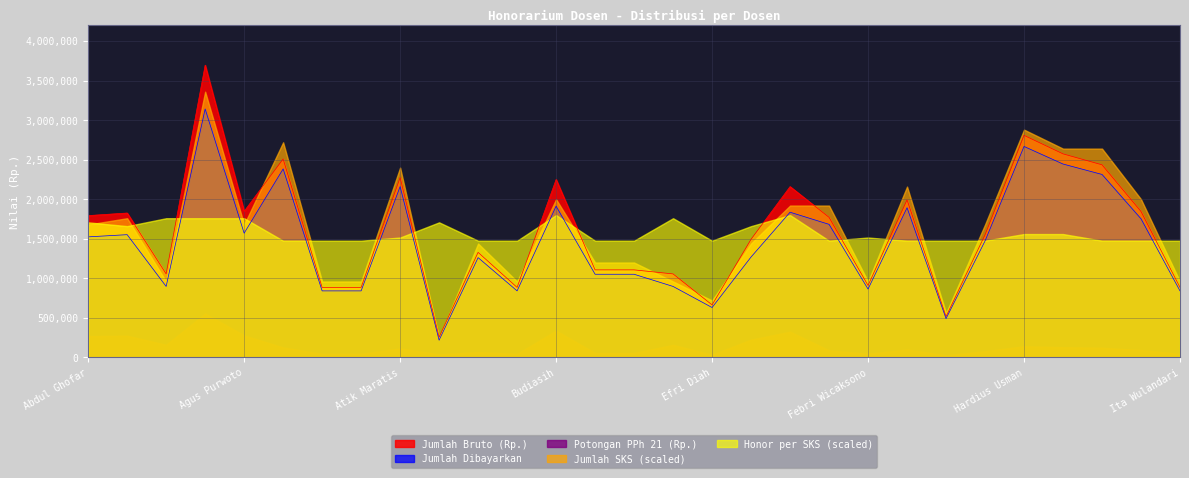

How many data points in Potongan PPh 21 (Rp.) are above 99630?

14